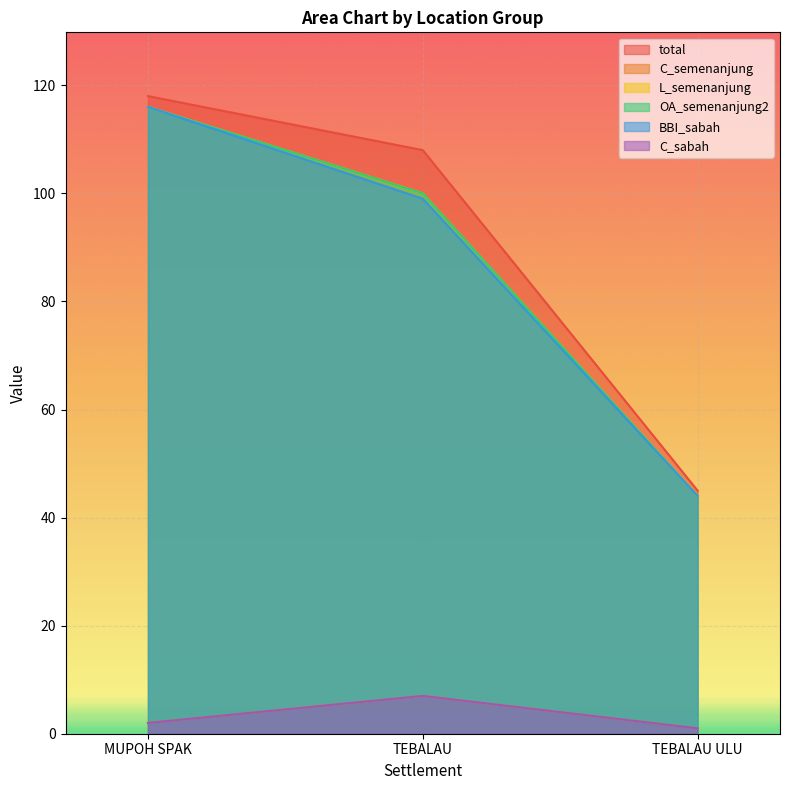

Is the value of OA_semenanjung2 at MUPOH SPAK greater than the value of BBI_sabah at MUPOH SPAK?

No